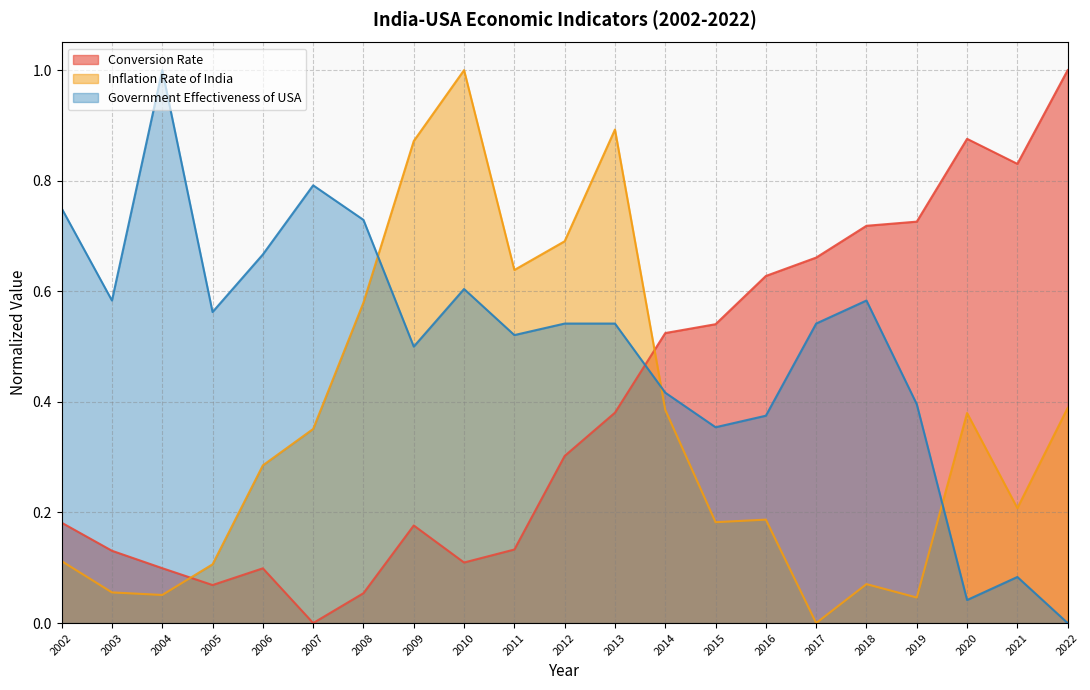

Reading left to right, transcribe all the data shown in this chart.

Conversion Rate: 0.2	0.1	0.1	0.1	0.1	0.0	0.1	0.2	0.1	0.1	0.3	0.4	0.5	0.5	0.6	0.7	0.7	0.7	0.9	0.8	1.0
Inflation Rate of India: 0.1	0.1	0.1	0.1	0.3	0.4	0.6	0.9	1.0	0.6	0.7	0.9	0.4	0.2	0.2	0.0	0.1	0.0	0.4	0.2	0.4
Government Effectiveness of USA: 0.8	0.6	1.0	0.6	0.7	0.8	0.7	0.5	0.6	0.5	0.5	0.5	0.4	0.4	0.4	0.5	0.6	0.4	0.0	0.1	0.0